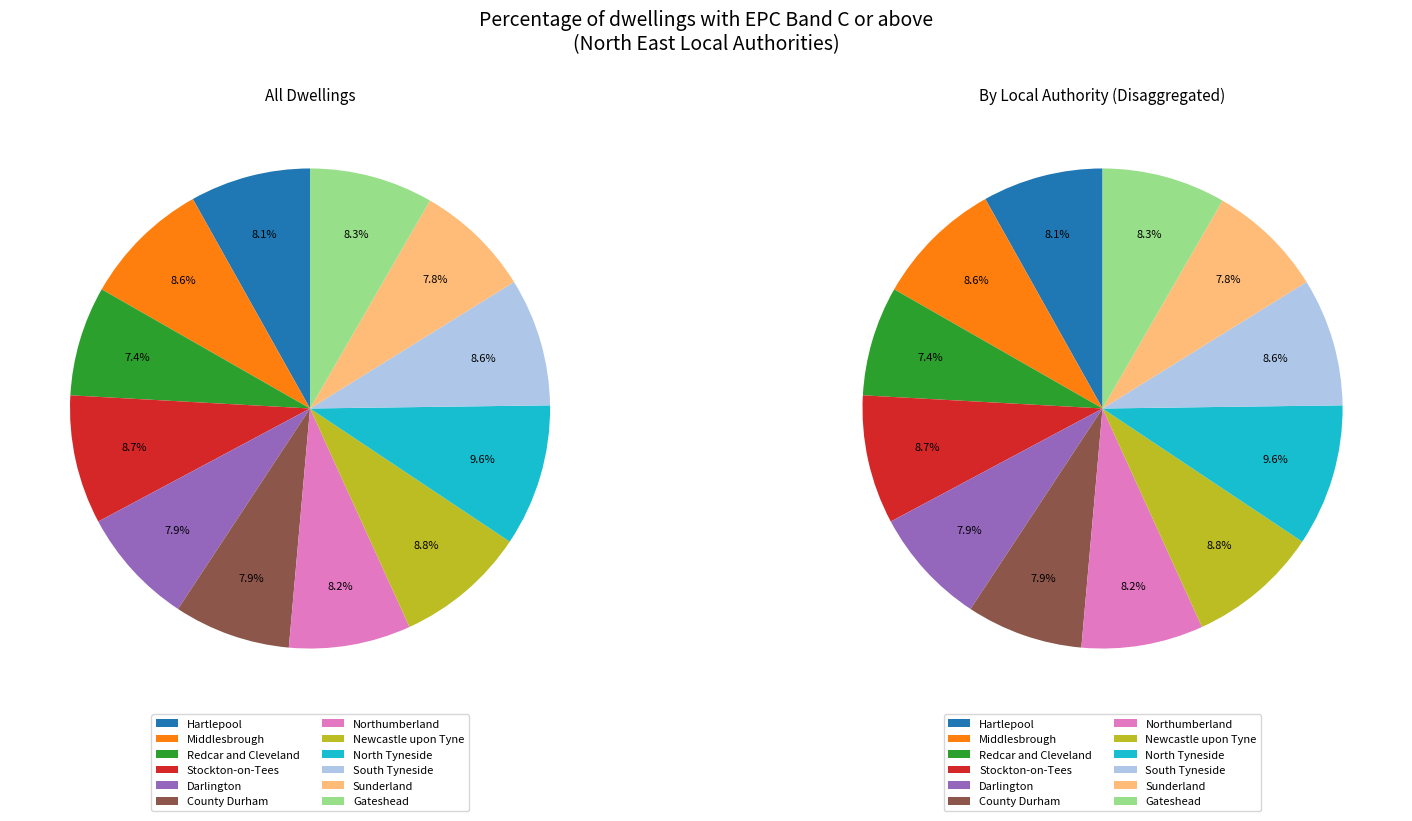

Does Hartlepool represent more than half of the total?

No